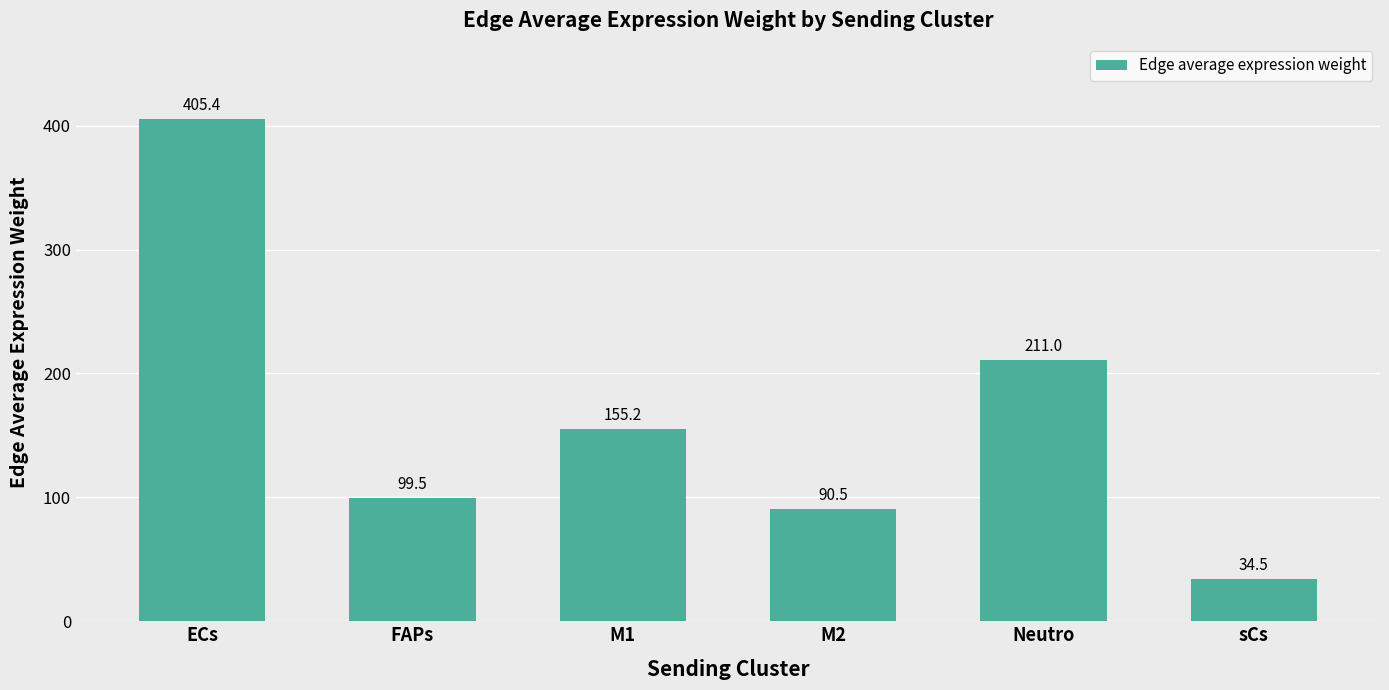

How many data points are less than 155?

3